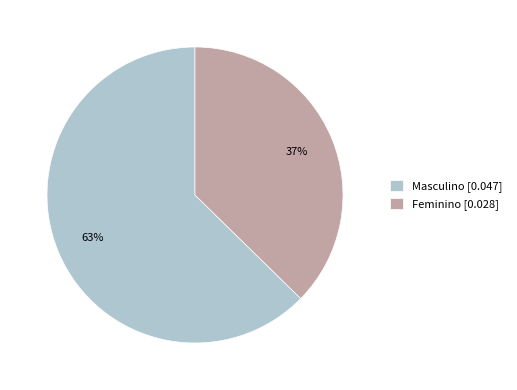

To the nearest percent, what portion does Feminino represent?

37%